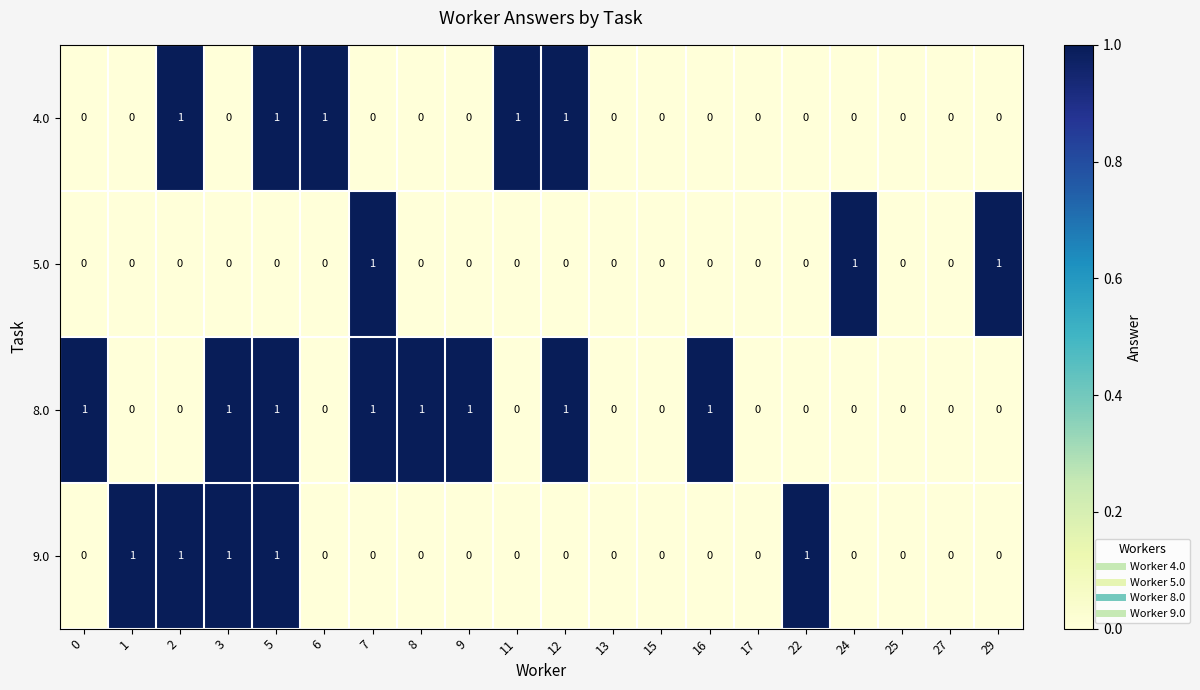

How many 5.0 values are between 0 and 1?

20